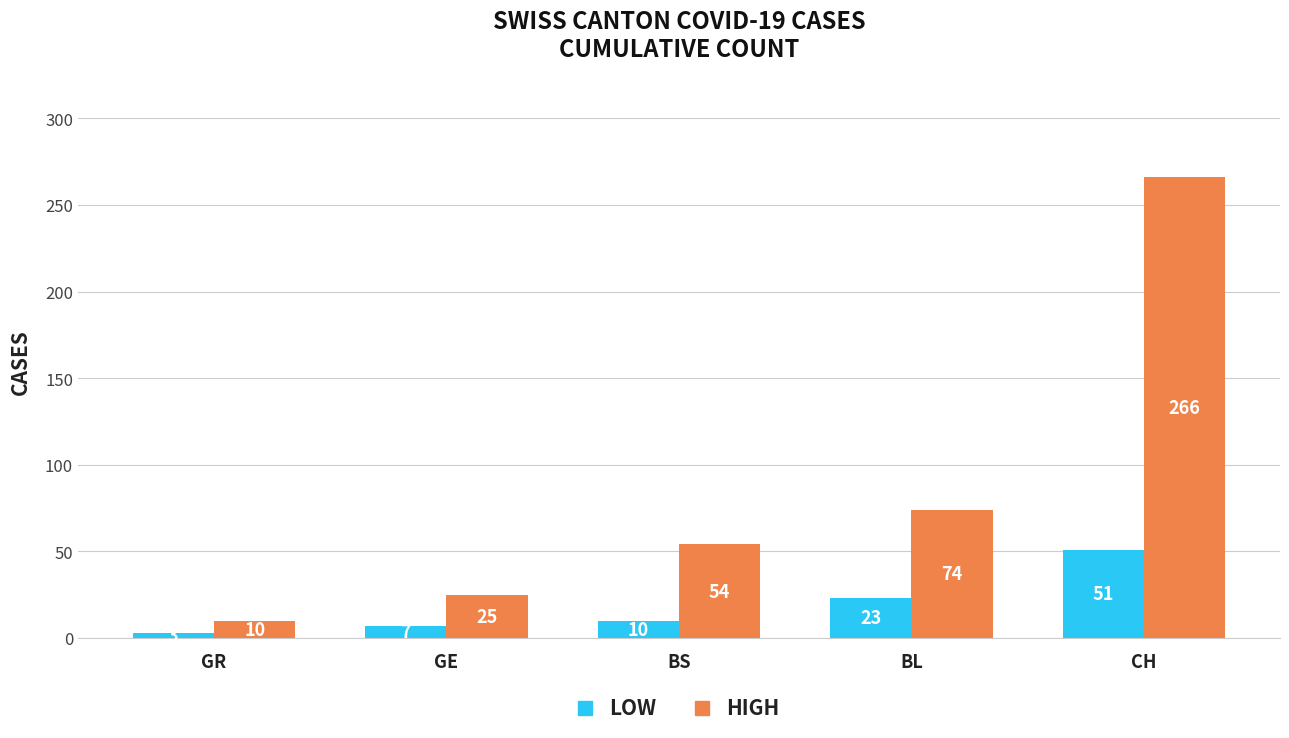

Reading left to right, extract all data points from this chart.

LOW: GR=3	GE=7	BS=10	BL=23	CH=51
HIGH: GR=10	GE=25	BS=54	BL=74	CH=266